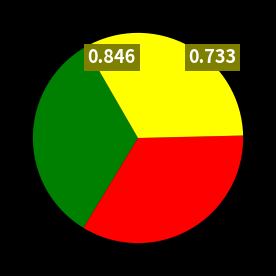

Is there a majority slice in this chart?

No